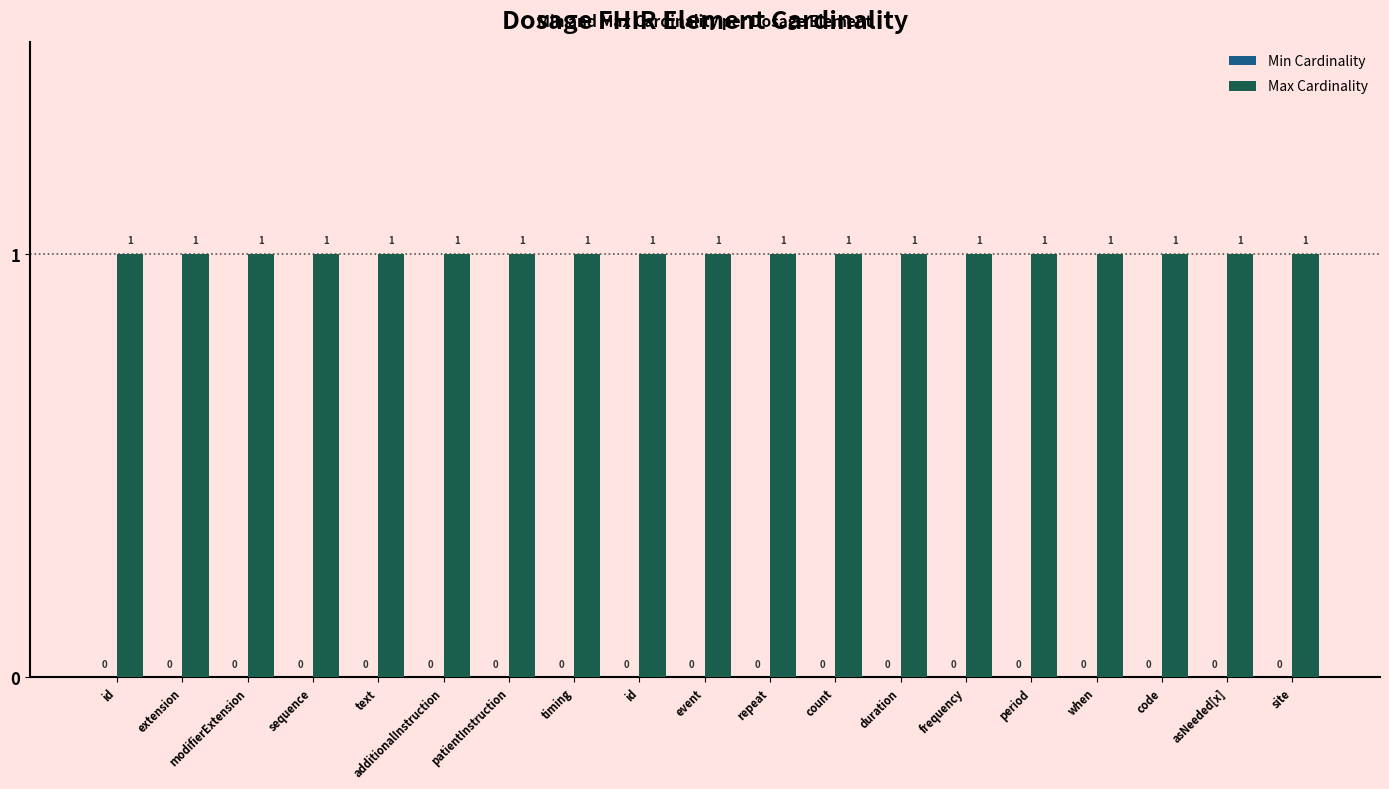

What is the label of the 2nd bar from the right?

asNeeded[x]